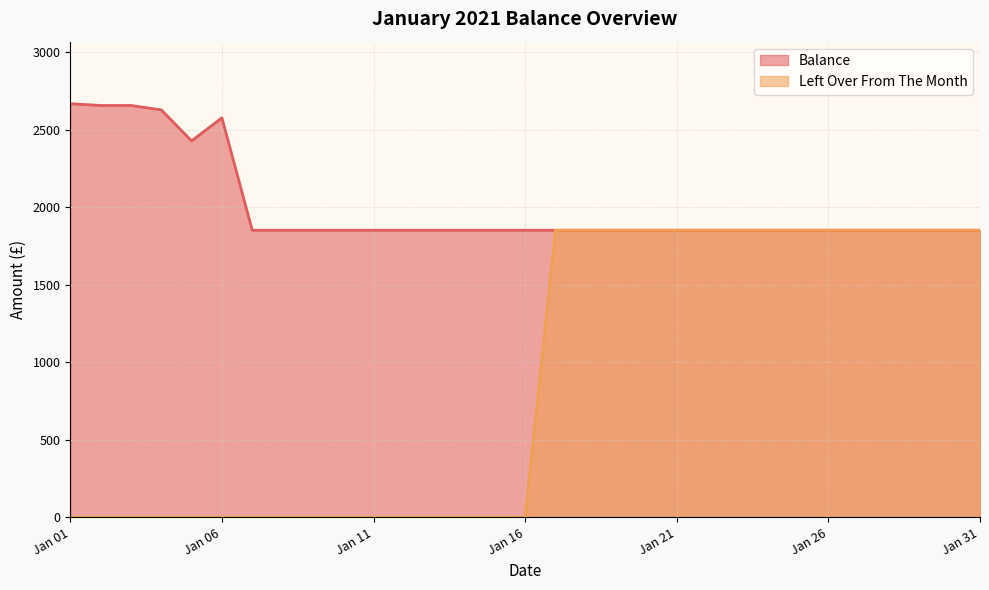

Count the number of categories in the chart.

31